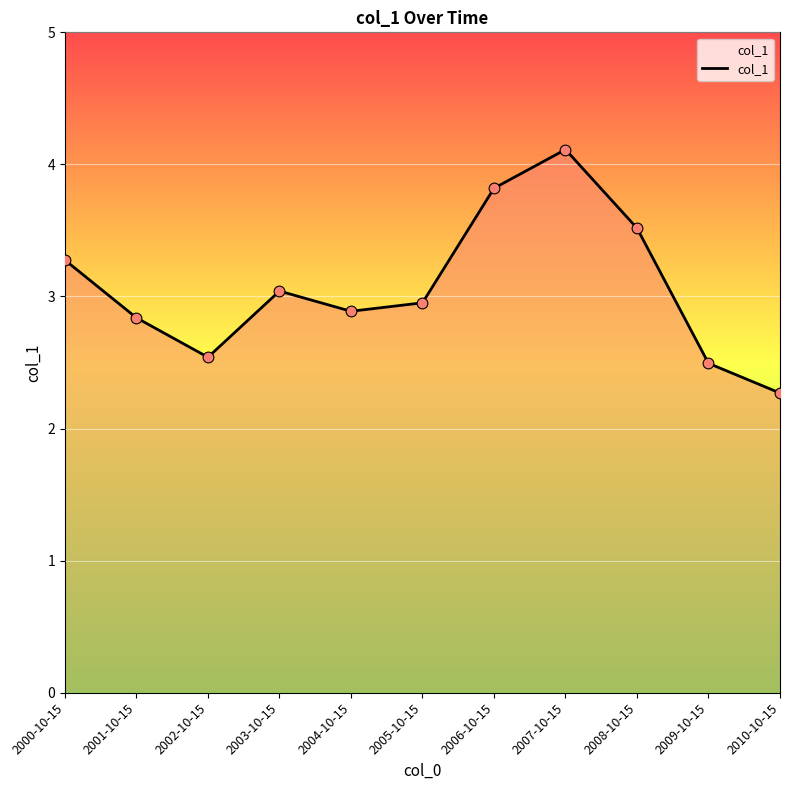

Between 2007-10-15 and 2001-10-15, which is larger?

2007-10-15